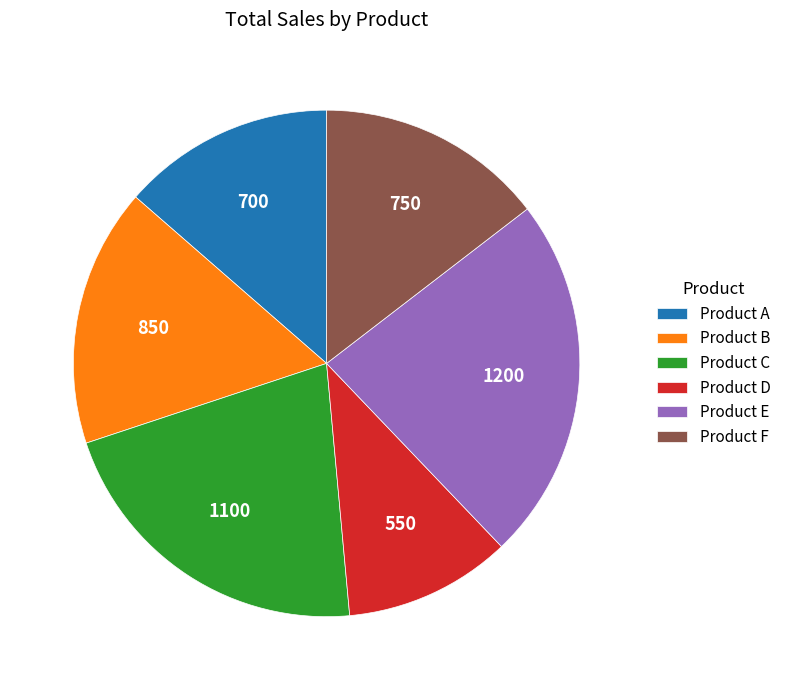

Count the number of slices in the pie.

6